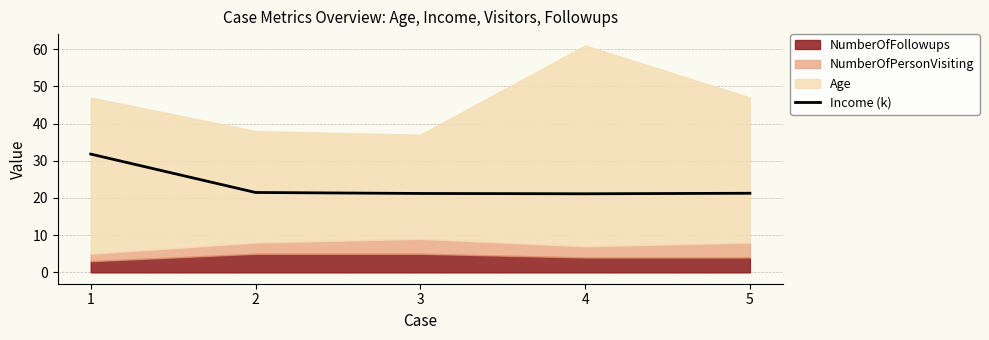

List the labels in order of value, largest first.

1, 2, 5, 3, 4